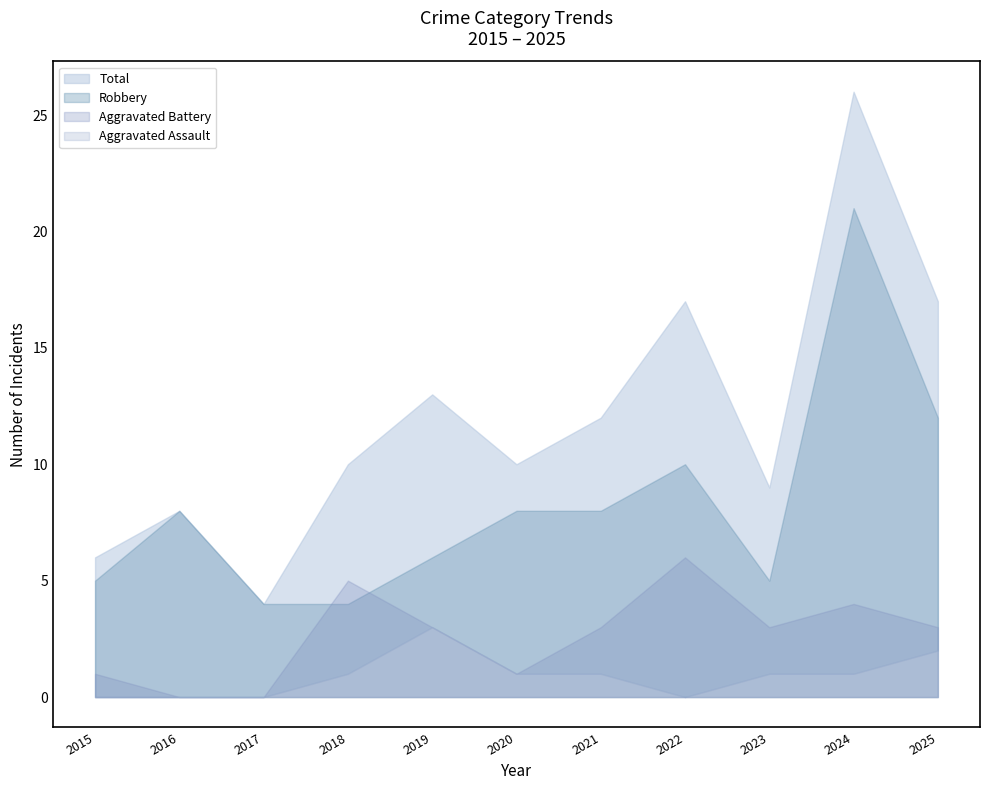

What are all the series names shown in the legend?

Aggravated Assault, Aggravated Battery, Robbery, Total